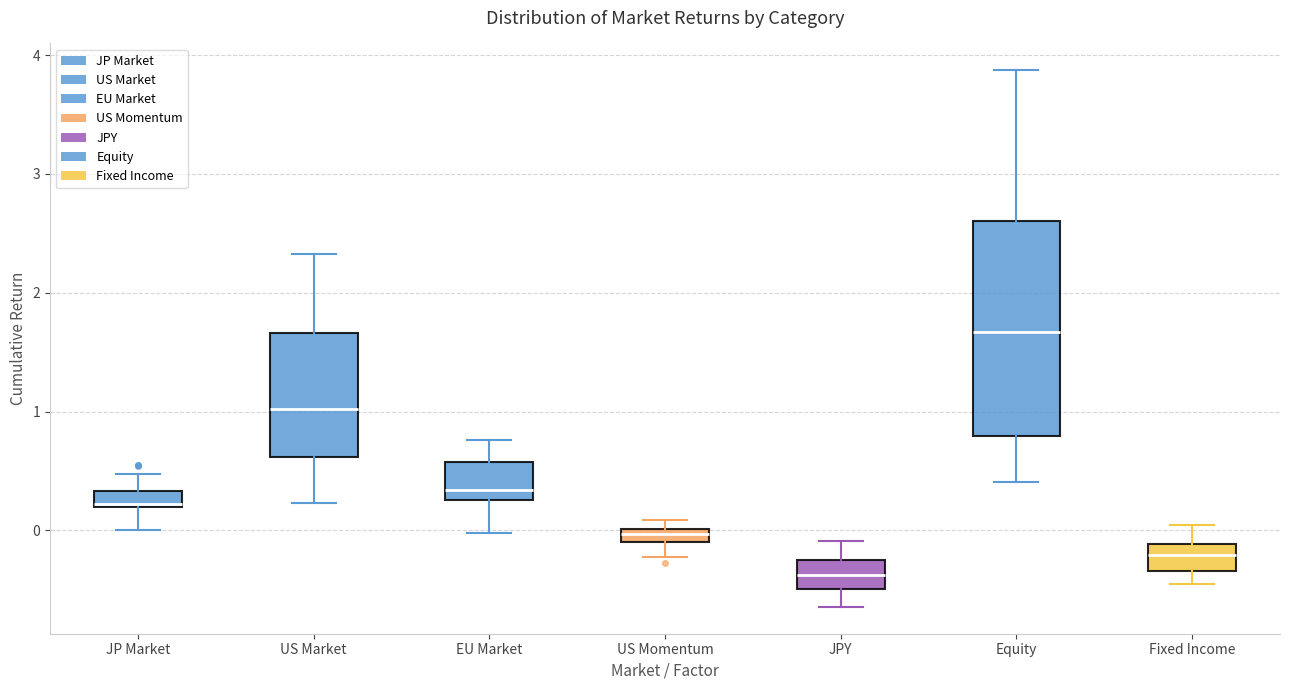

Where is the upper edge of the box for EU Market on the y-axis? The values are not printed on the chart, so give them approximately, as read against the axis.

0.6